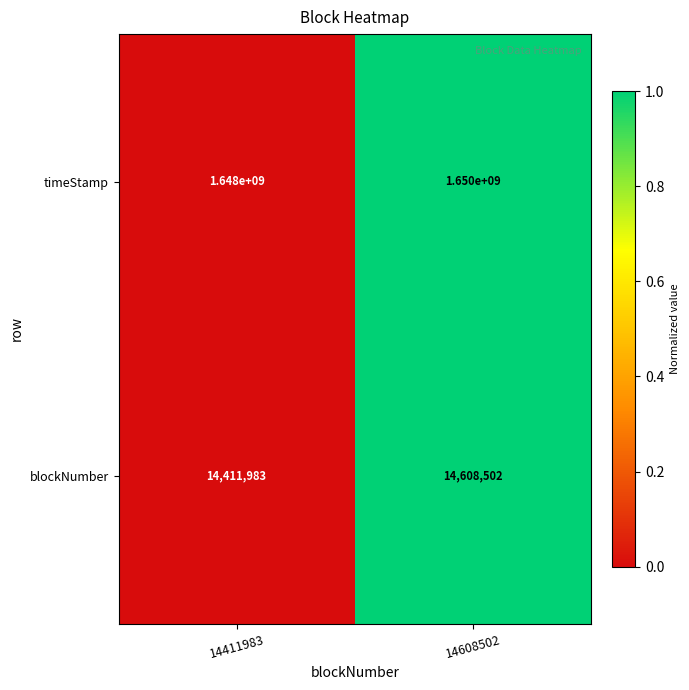

Is it true that blockNumber equals 14411983 at 14411983?

True